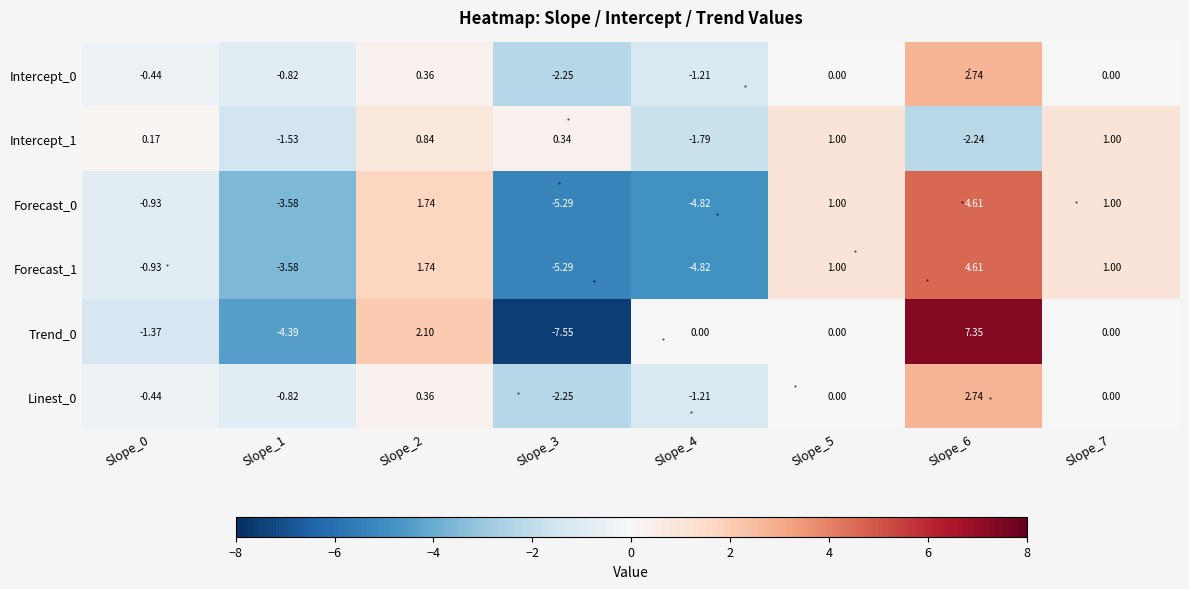

Is the value of Trend_0 at Slope_5 greater than the value of Forecast_1 at Slope_3?

Yes